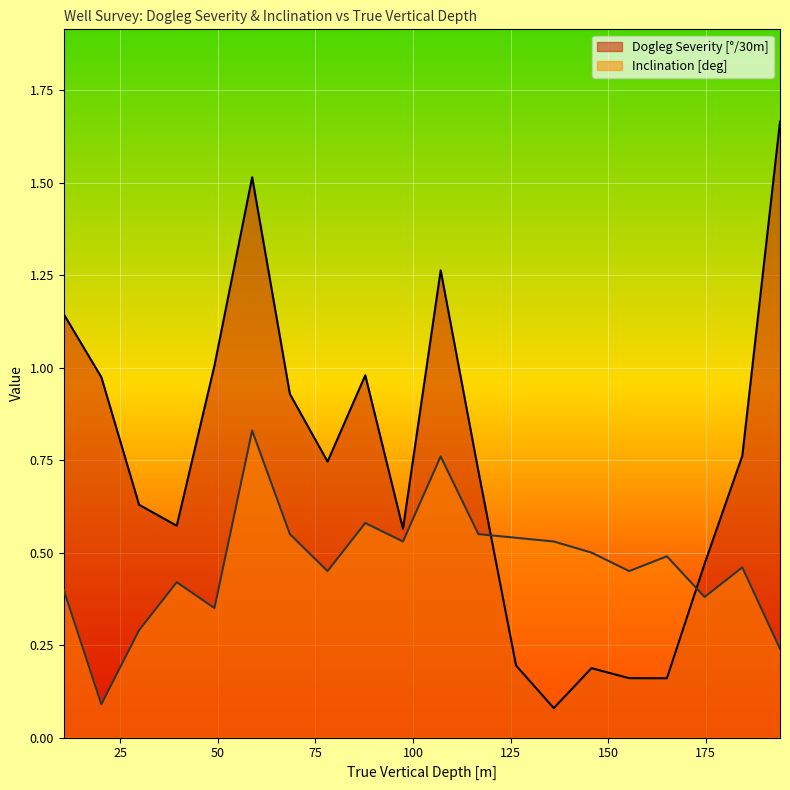

Reading left to right, list all the values displayed in this chart.

Dogleg Severity [°/30m]: 1.1	1.0	0.6	0.6	1.0	1.5	0.9	0.7	1.0	0.6	1.3	0.7	0.2	0.1	0.2	0.2	0.2	0.5	0.8	1.7
Inclination [deg]: 0.4	0.1	0.3	0.4	0.3	0.8	0.6	0.5	0.6	0.5	0.8	0.6	0.5	0.5	0.5	0.5	0.5	0.4	0.5	0.2